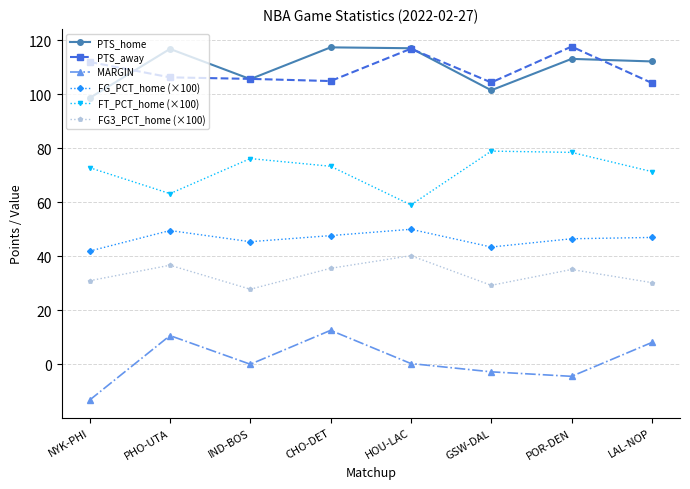

Is the value of PTS_away at HOU-LAC greater than the value of FG_PCT_home (×100) at POR-DEN?

Yes